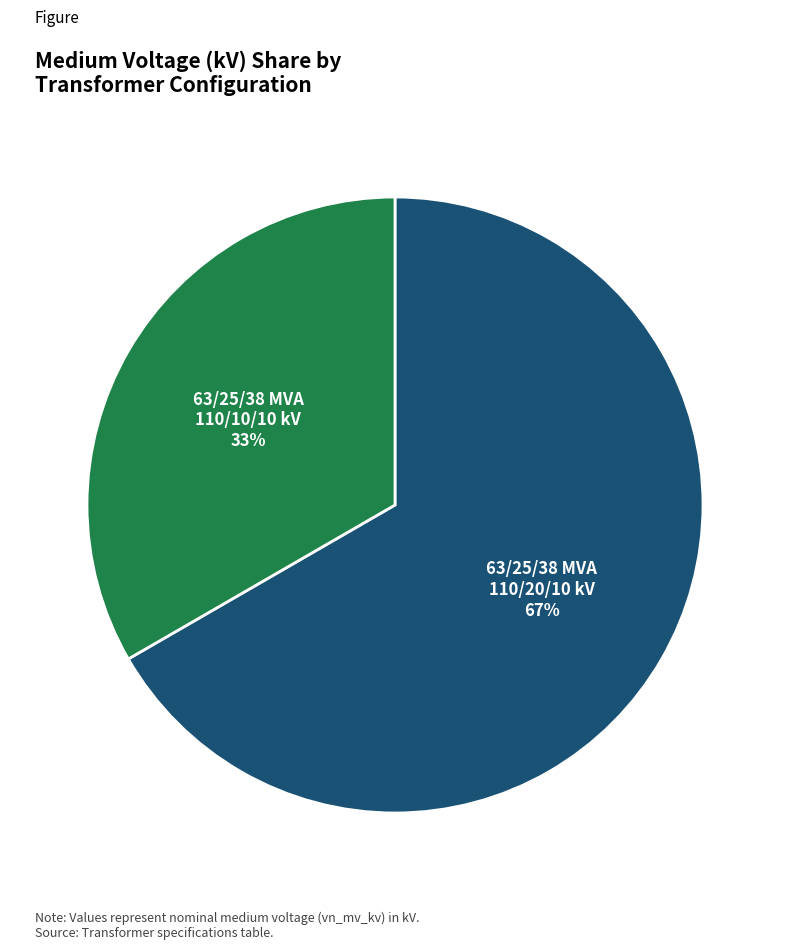

To the nearest percent, what is the combined percentage of 63/25/38 MVA 110/10/10 kV and 63/25/38 MVA 110/20/10 kV?

100%